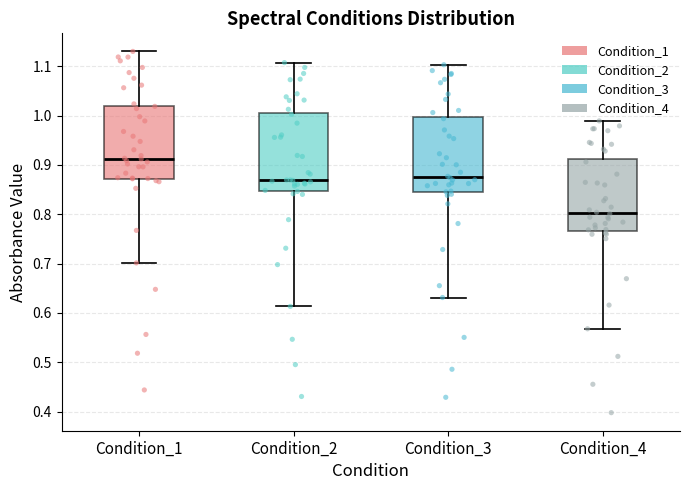

Reading left to right, read every box against the y-axis: the position of its median line, the range the box covers, and the ends of its whiskers. The values are not printed on the chart, so give them approximately, as read against the axis.

Condition_1: median 0.91, box 0.87 to 1.02, whiskers 0.70 to 1.13
Condition_2: median 0.87, box 0.85 to 1.01, whiskers 0.61 to 1.11
Condition_3: median 0.88, box 0.84 to 1.00, whiskers 0.63 to 1.10
Condition_4: median 0.80, box 0.77 to 0.91, whiskers 0.57 to 0.99